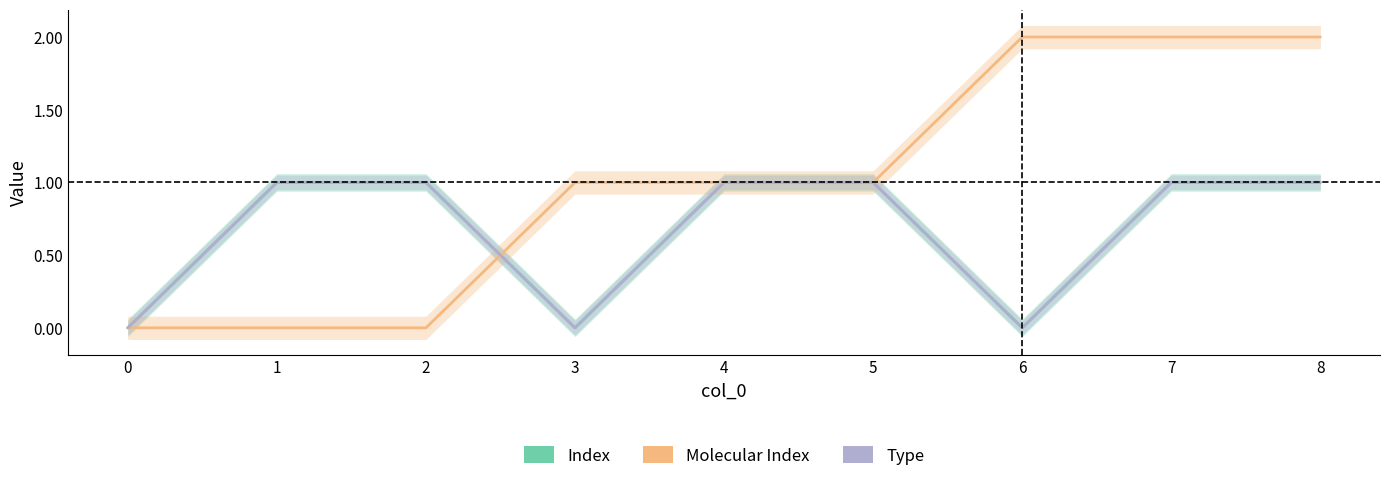

How many data points in Index are less than 1?

3